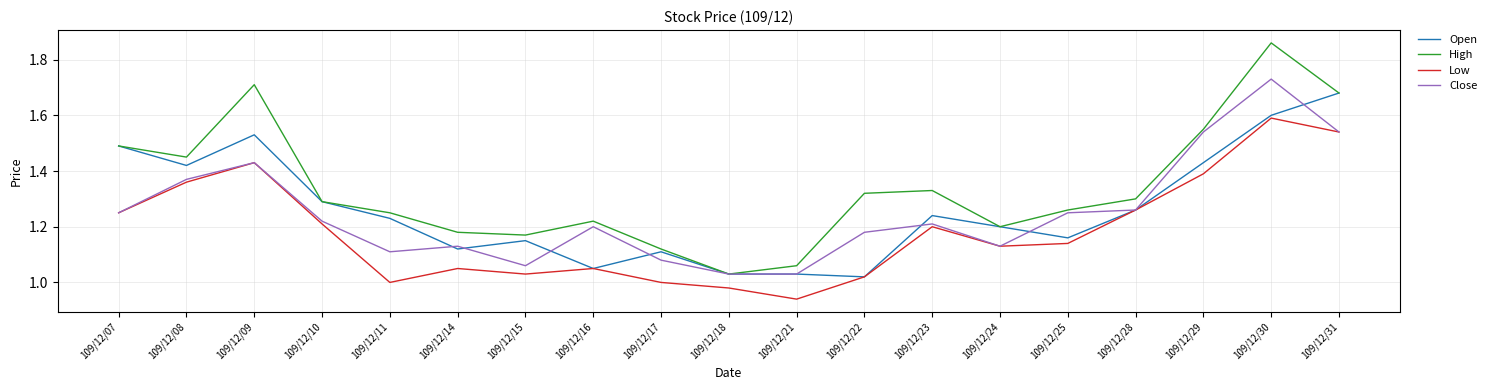

List the series in order of their peak value, lowest first.

Low, Open, Close, High